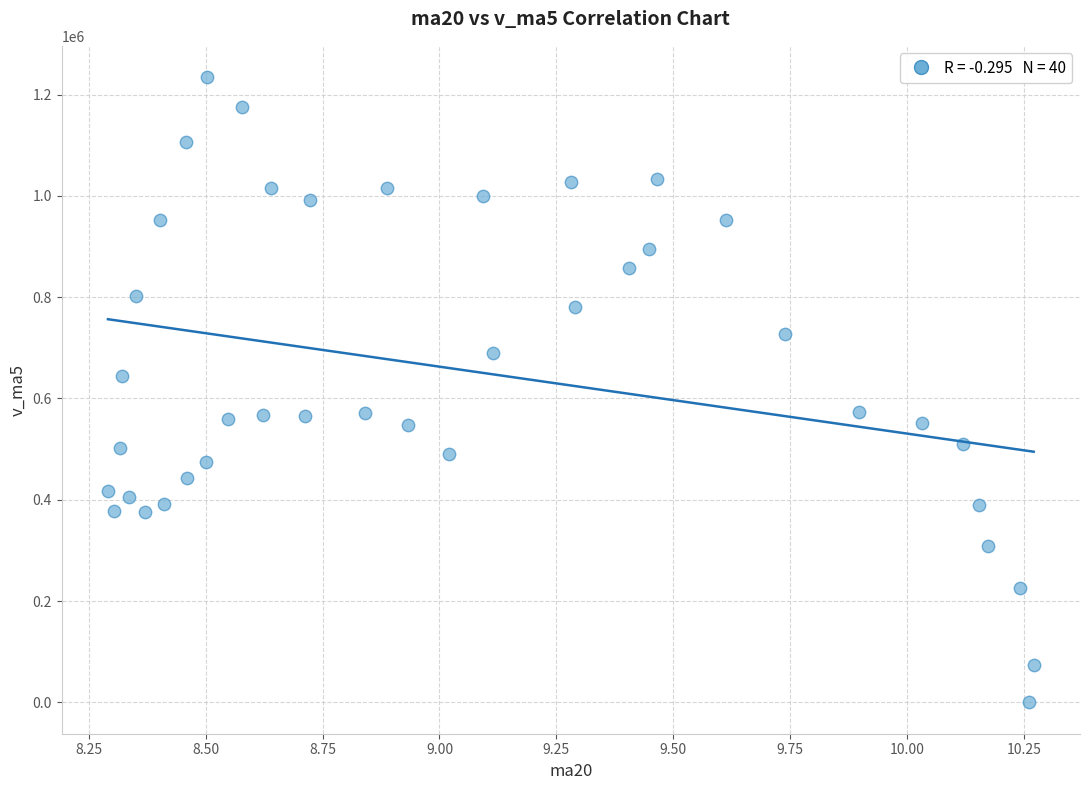

What is the range of X values (max minus min)?

2.0